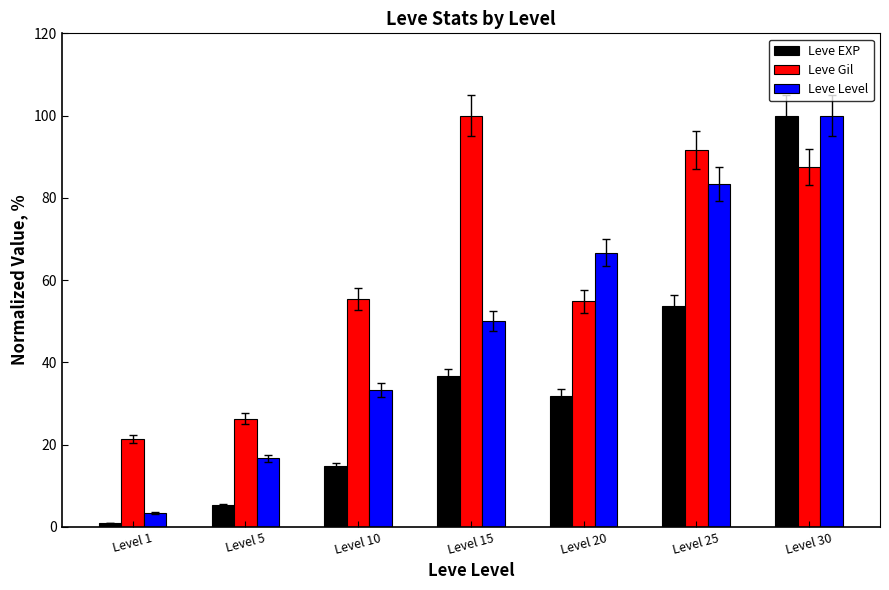

What is the value of the Leve Level bar at the 1st from the left?

3.3